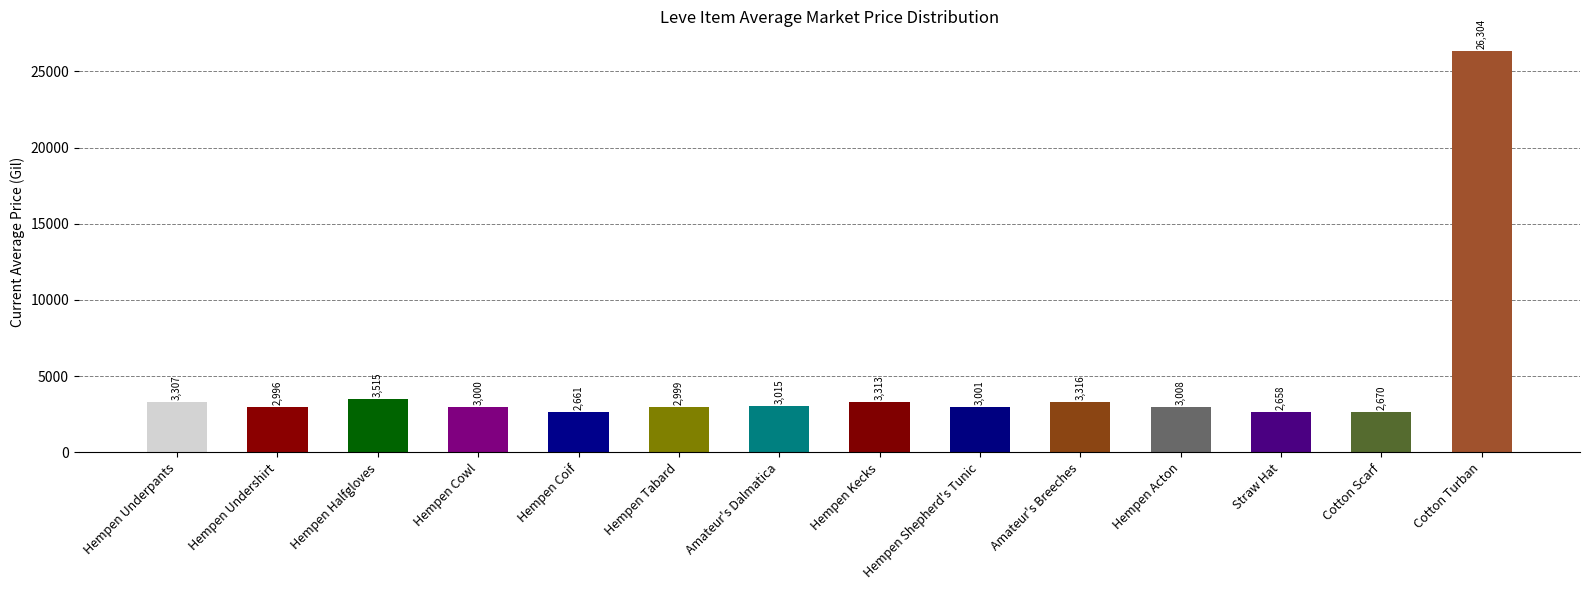

Rank the categories by value from highest to lowest.

Cotton Turban, Hempen Halfgloves, Amateur's Breeches, Hempen Kecks, Hempen Underpants, Amateur's Dalmatica, Hempen Acton, Hempen Shepherd's Tunic, Hempen Cowl, Hempen Tabard, Hempen Undershirt, Cotton Scarf, Hempen Coif, Straw Hat